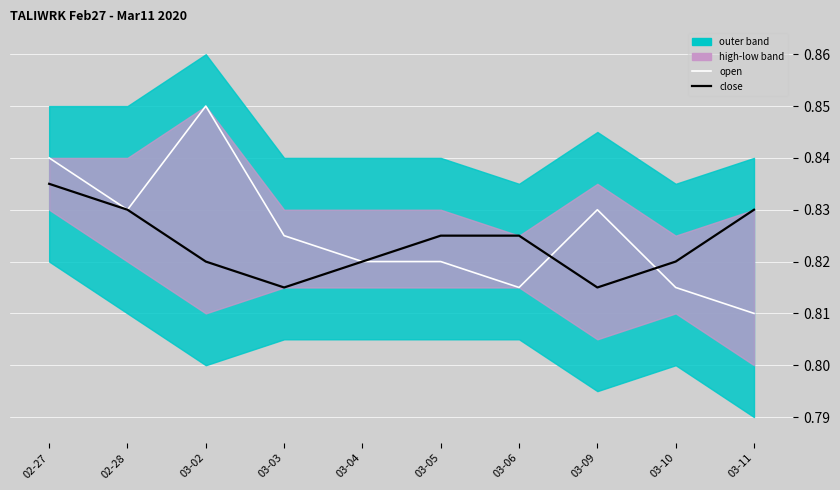

Reading left to right, transcribe all the data shown in this chart.

open: 02-27=0.8	02-28=0.8	03-02=0.8	03-03=0.8	03-04=0.8	03-05=0.8	03-06=0.8	03-09=0.8	03-10=0.8	03-11=0.8
close: 02-27=0.8	02-28=0.8	03-02=0.8	03-03=0.8	03-04=0.8	03-05=0.8	03-06=0.8	03-09=0.8	03-10=0.8	03-11=0.8